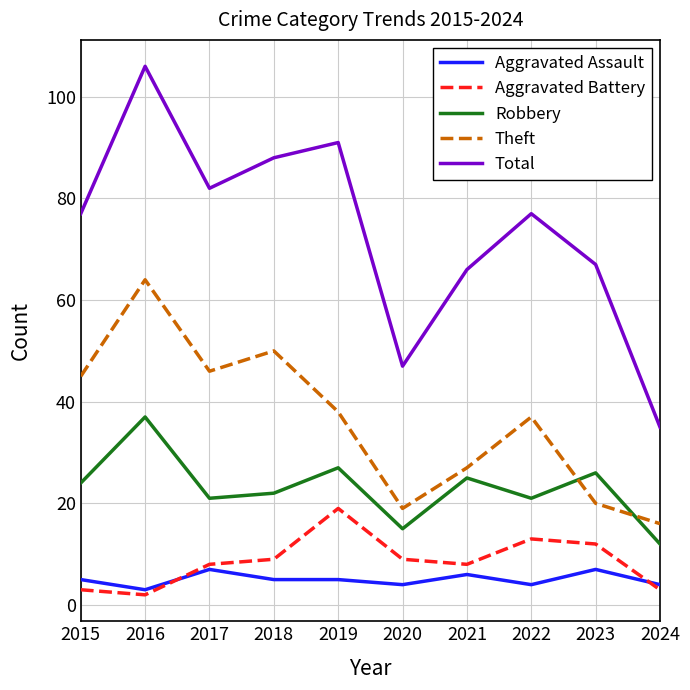

True or false: Total has more than 0 points higher than both neighbors.

True